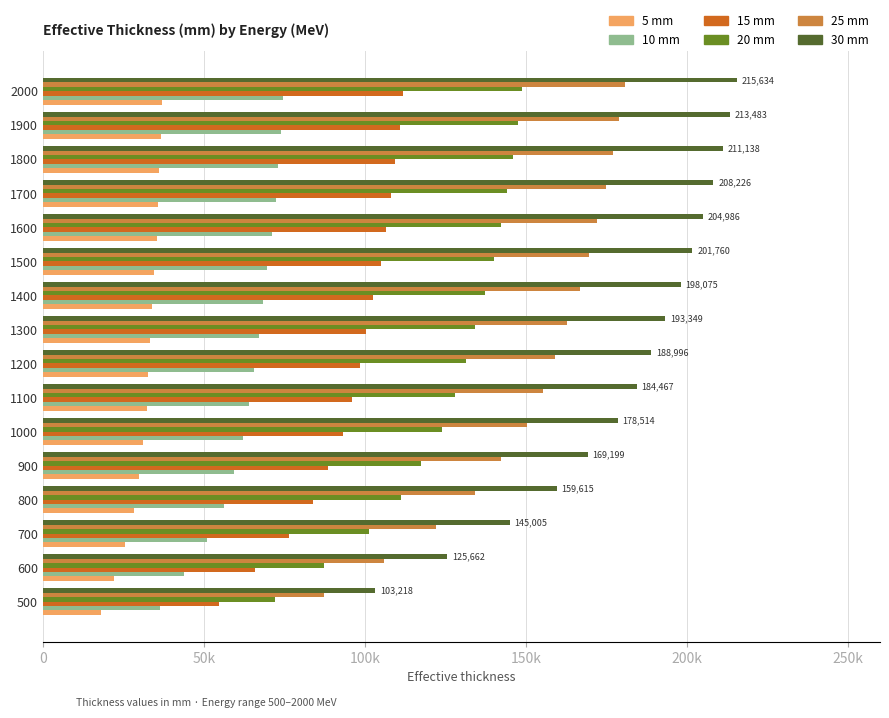

At how many categories does at least one series exceed 101752?

16